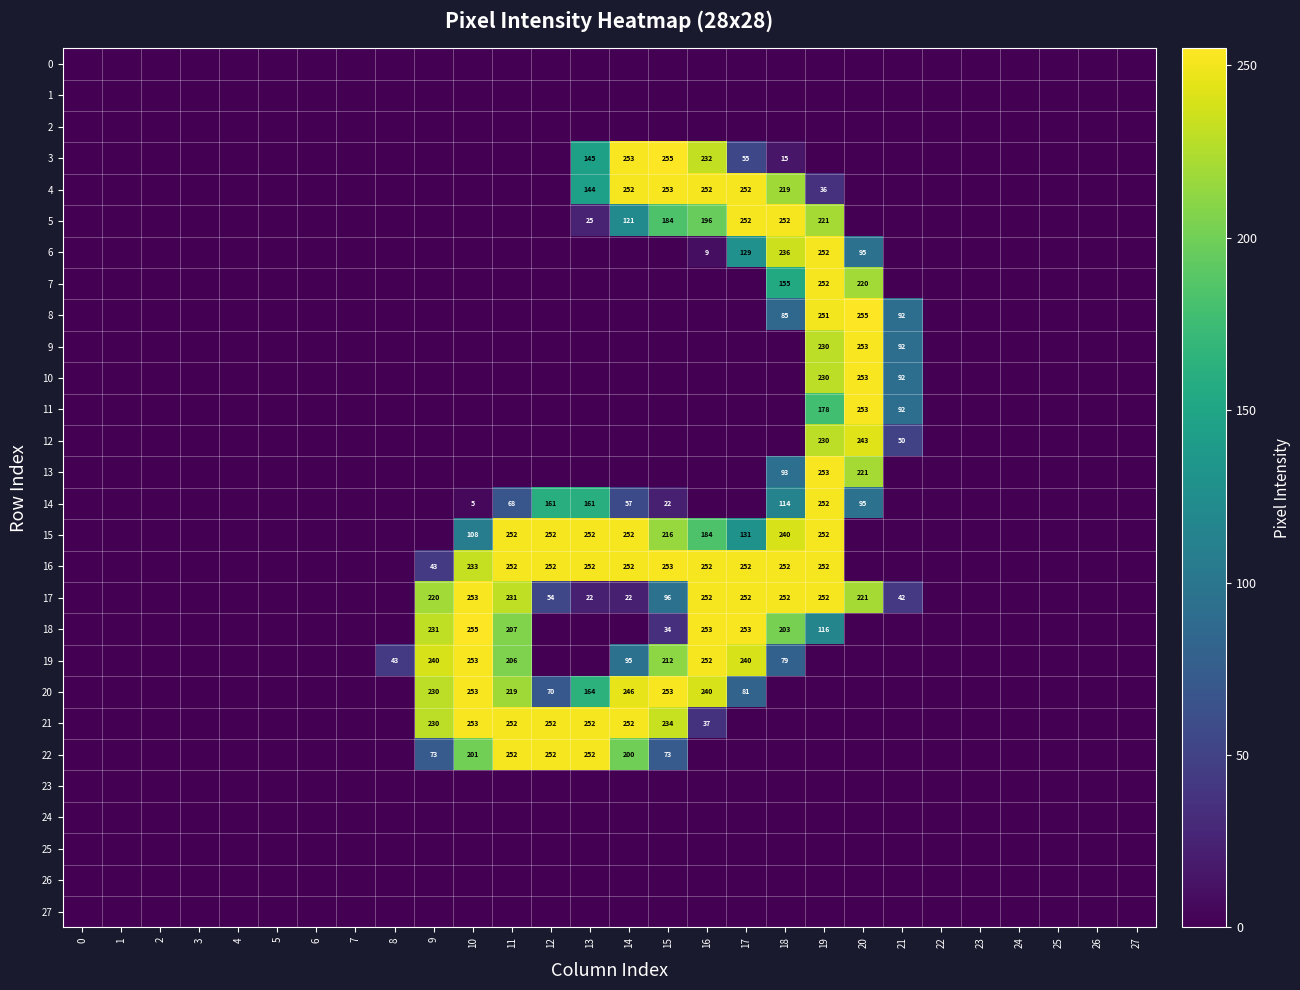

The 17 series shows 90 at 16. True or false?

False